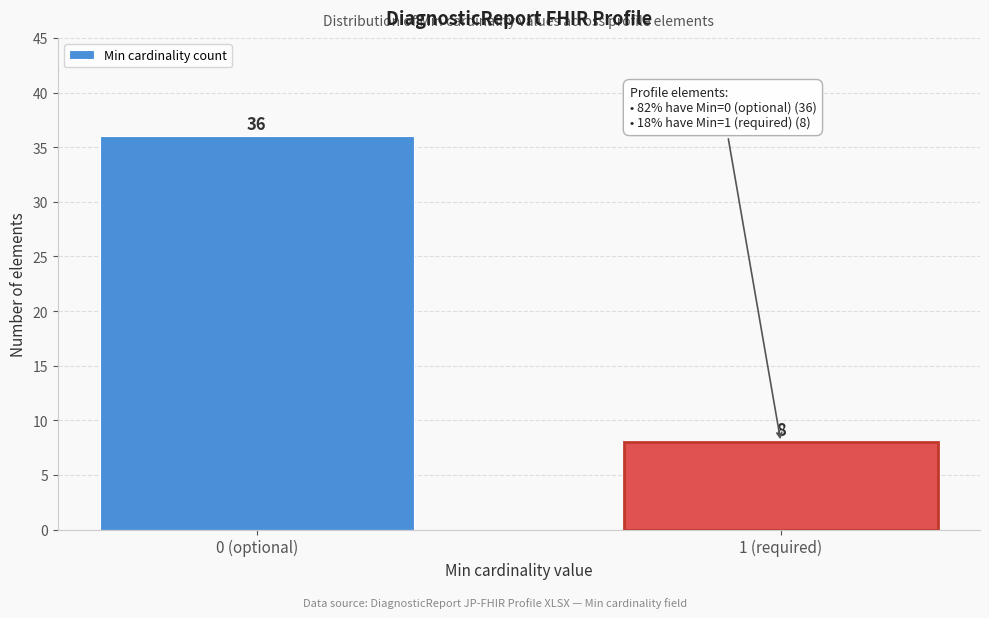

Reading left to right, list all the values displayed in this chart.

0 (optional)=36	1 (required)=8